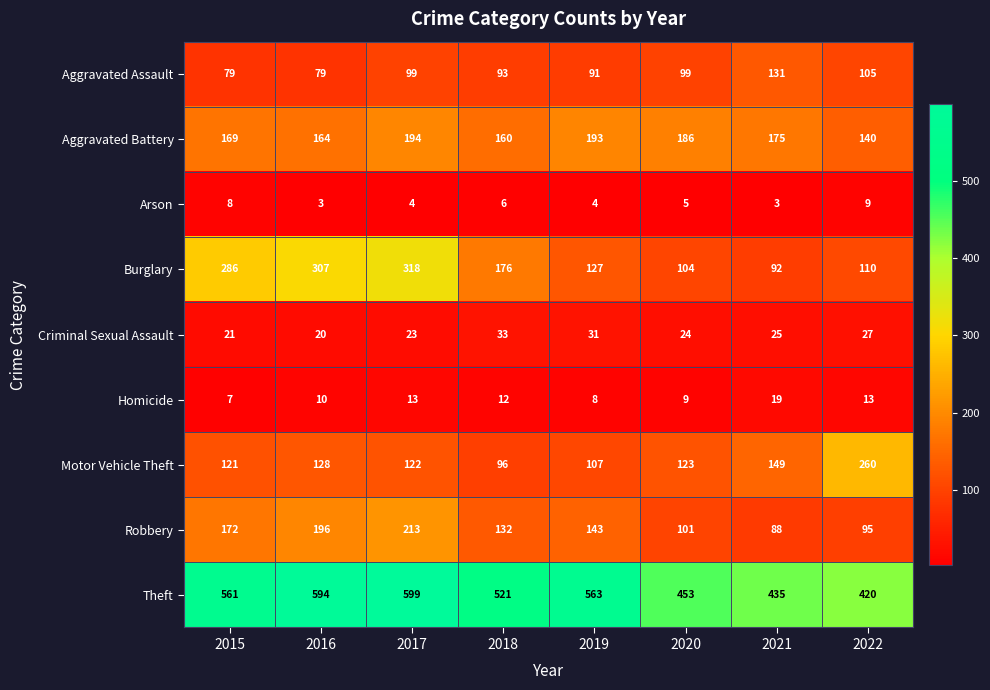

What is the minimum value for Arson?

3